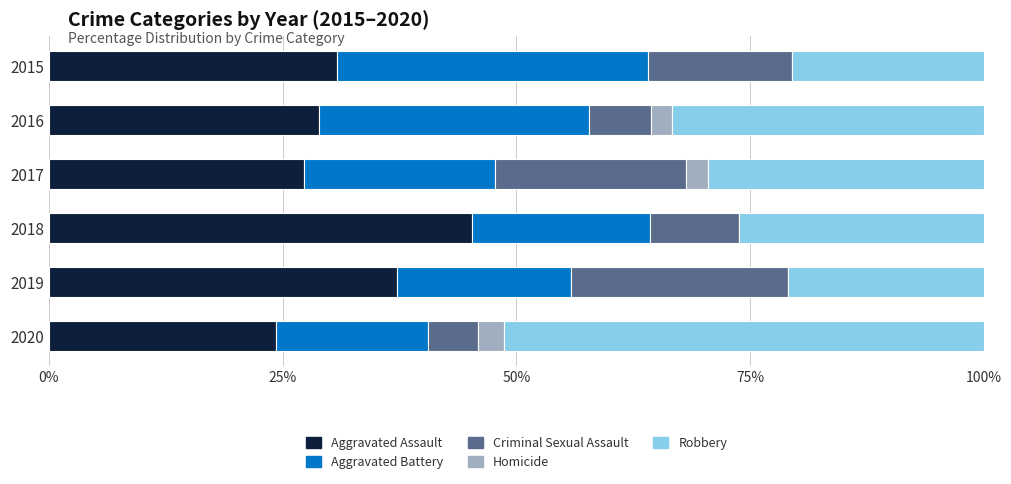

What is the total value across all series at 2015?

100.0